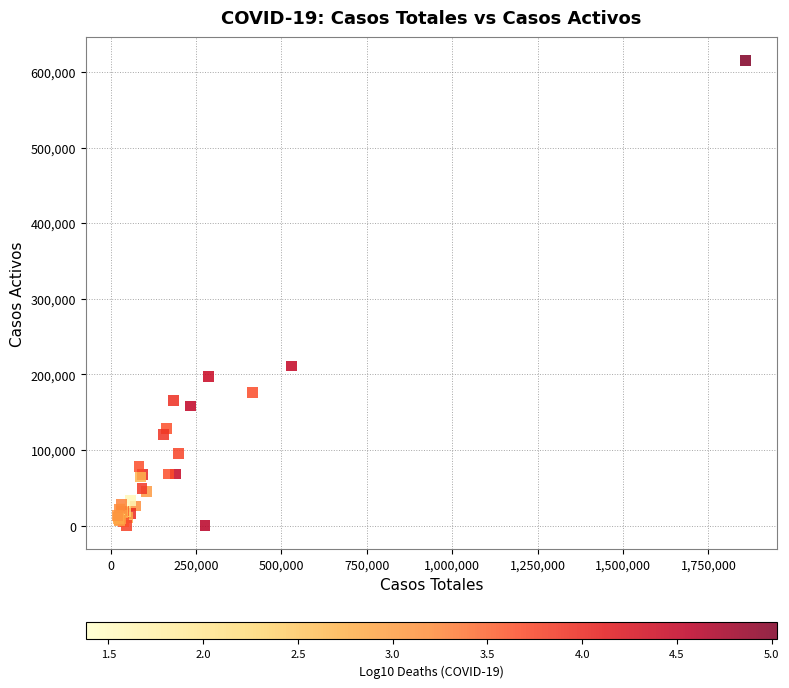

What Y value in the scatter plot is closest to 307708?

211080